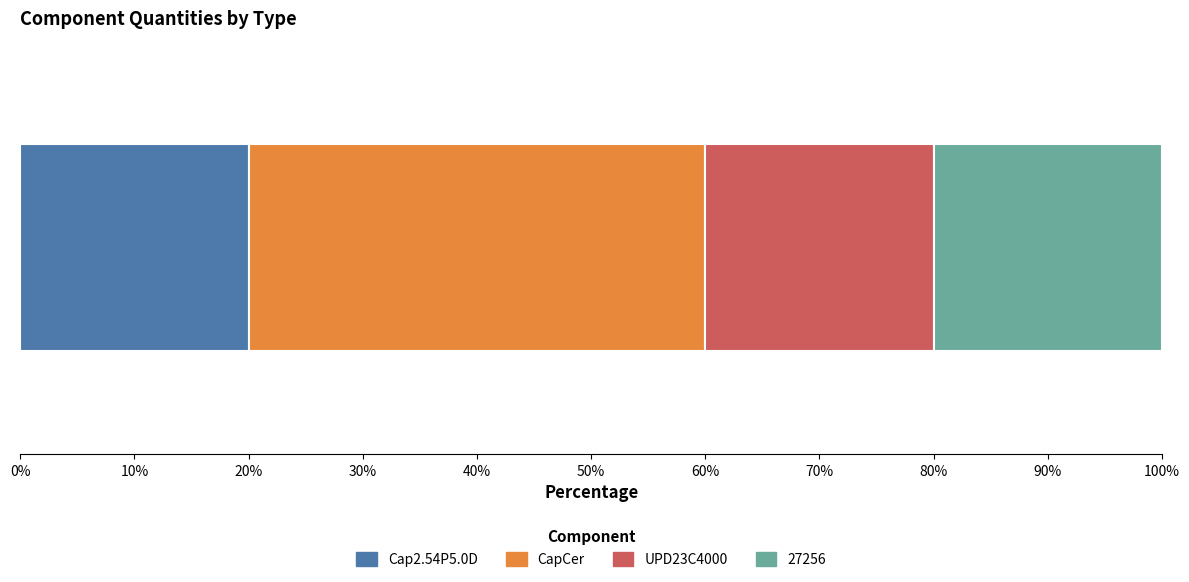

What is the highest value of the Cap2.54P5.0D series?

20